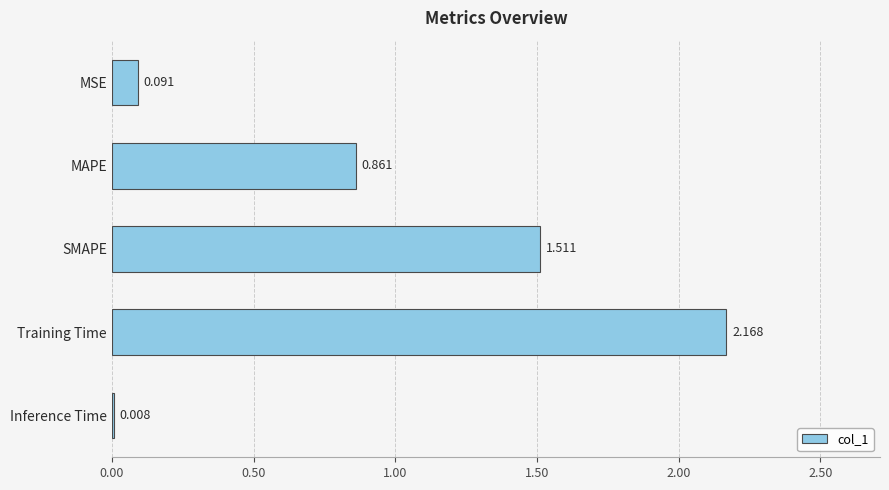

At which label is the value closest to 1?

MAPE